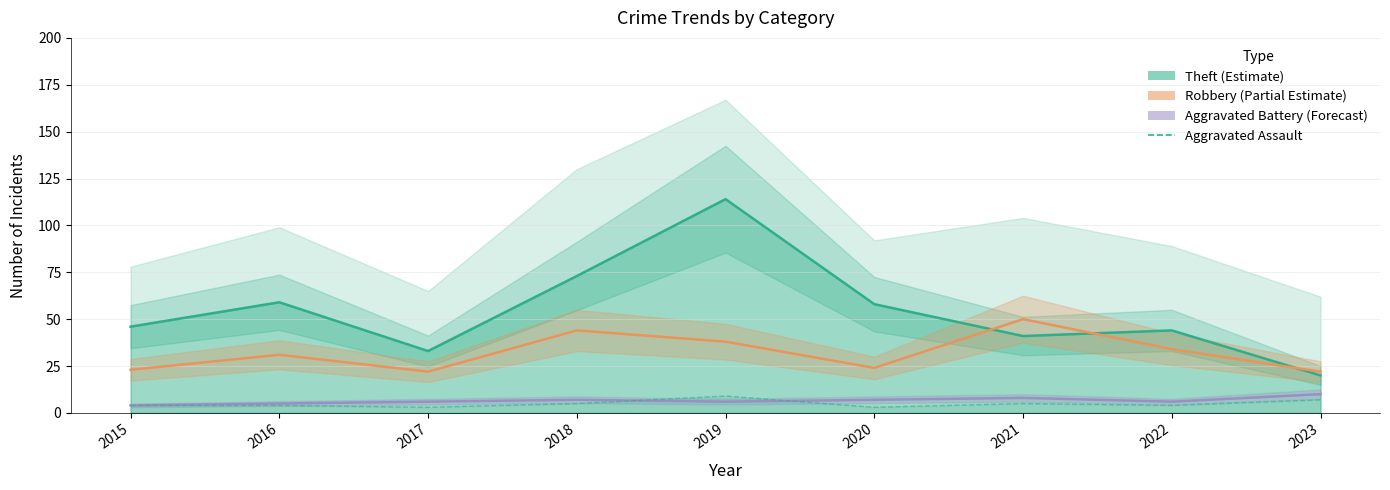

Where does the Aggravated Assault series first go above 4?

2018